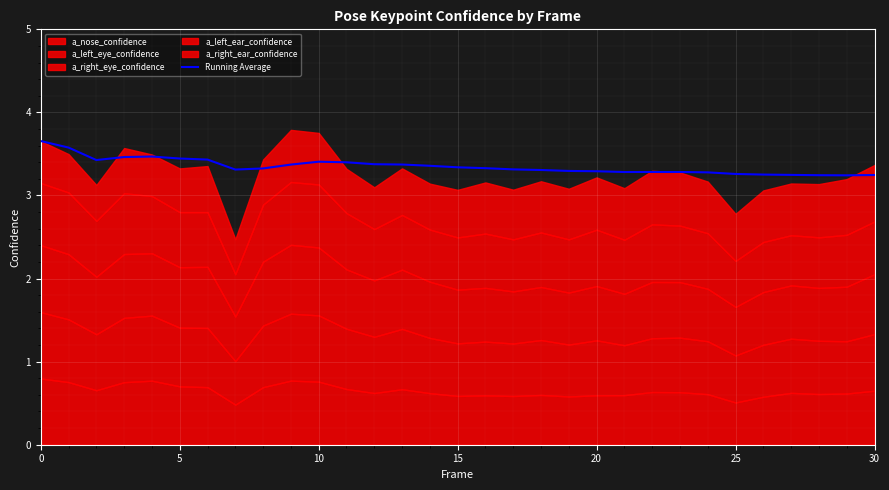

True or false: the data has more than 1 interior local peaks.

True